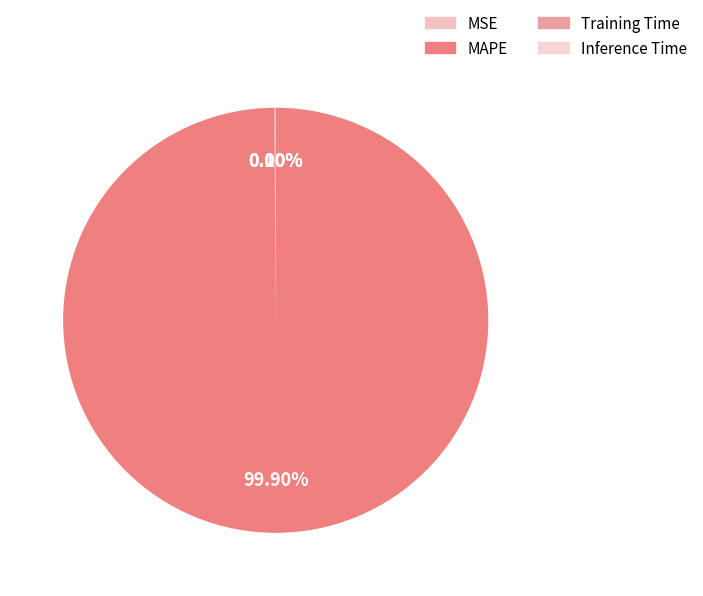

Rank the categories by value from highest to lowest.

MAPE, MSE, Training Time, Inference Time